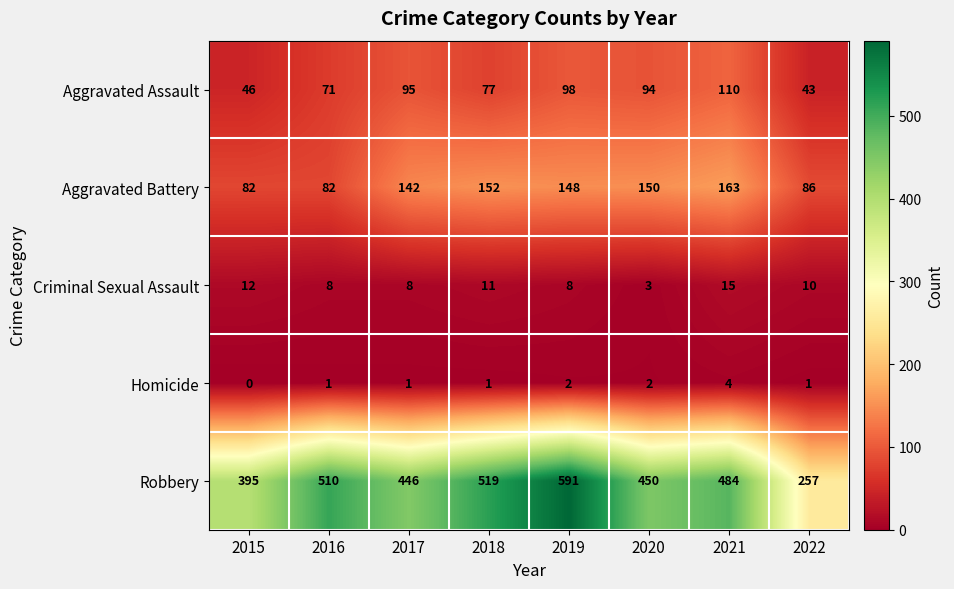

What is the approximate value of Aggravated Assault at 2015, to the nearest 5?

45